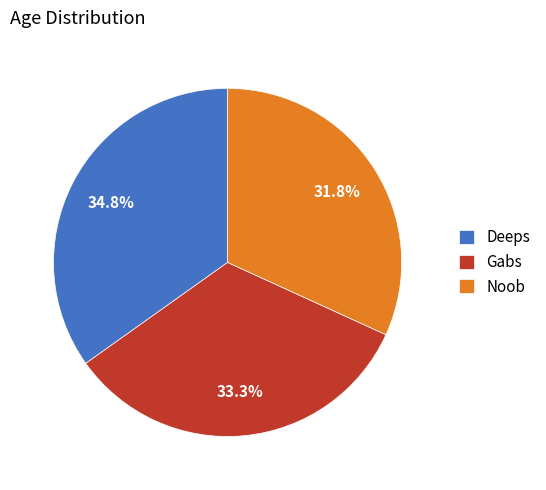

Is it true that Deeps is 21% of the pie?

False